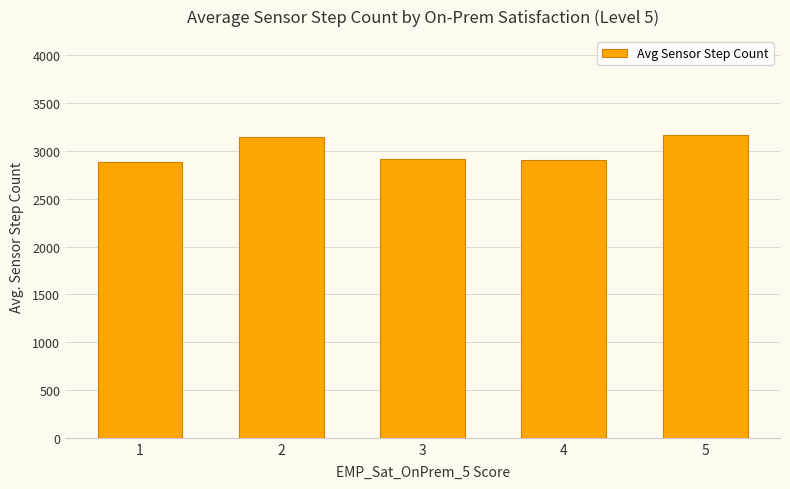

What is the smallest value displayed?

2882.5